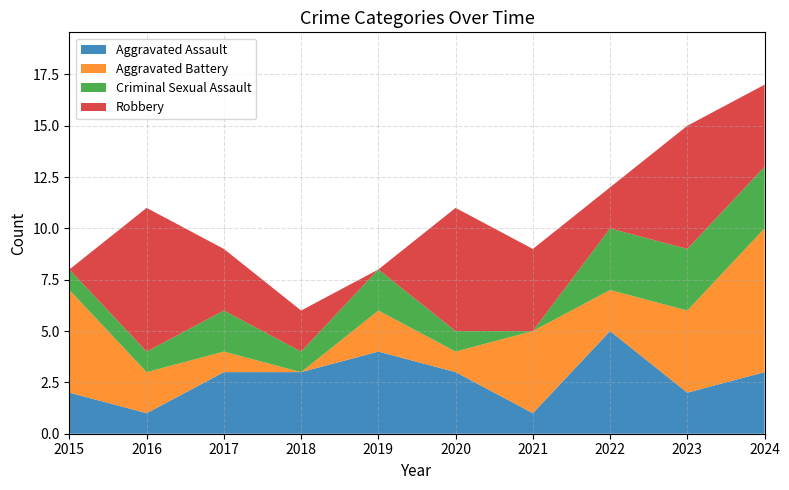

Reading right to left, list all the values displayed in this chart.

Aggravated Assault: 2024=3	2023=2	2022=5	2021=1	2020=3	2019=4	2018=3	2017=3	2016=1	2015=2
Aggravated Battery: 2024=7	2023=4	2022=2	2021=4	2020=1	2019=2	2018=0	2017=1	2016=2	2015=5
Criminal Sexual Assault: 2024=3	2023=3	2022=3	2021=0	2020=1	2019=2	2018=1	2017=2	2016=1	2015=1
Robbery: 2024=4	2023=6	2022=2	2021=4	2020=6	2019=0	2018=2	2017=3	2016=7	2015=0